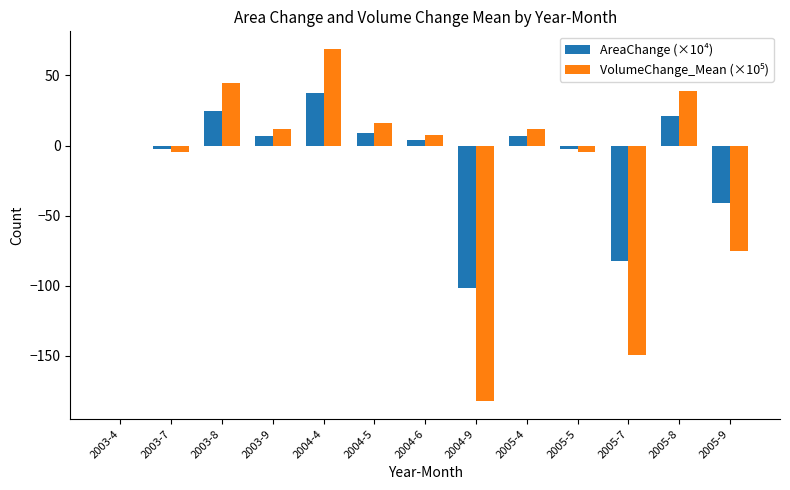

What is the sum of all AreaChange (×10⁴) values?

-121.5